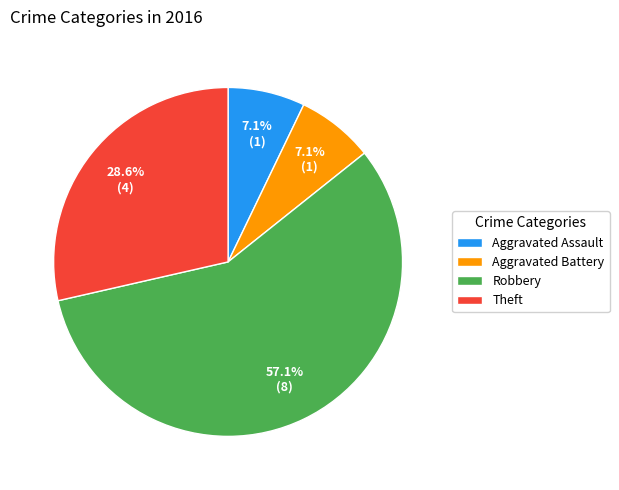

To the nearest percent, what is the combined percentage of Aggravated Battery and Theft?

36%